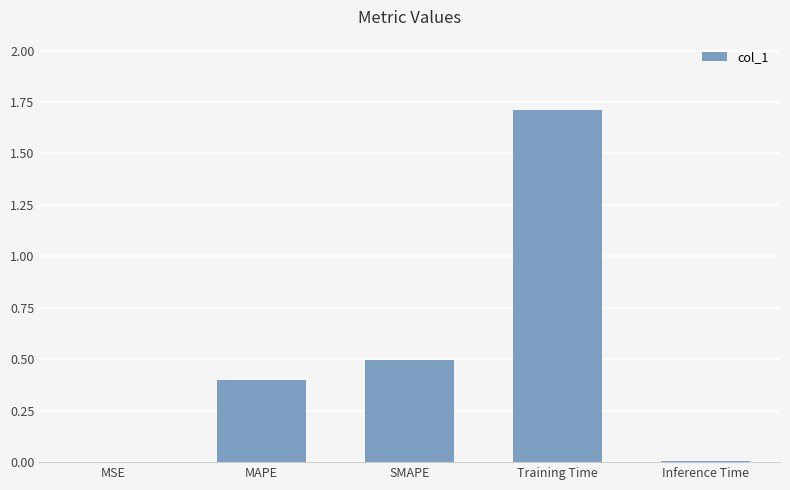

The value at MSE is 0.0. True or false?

True